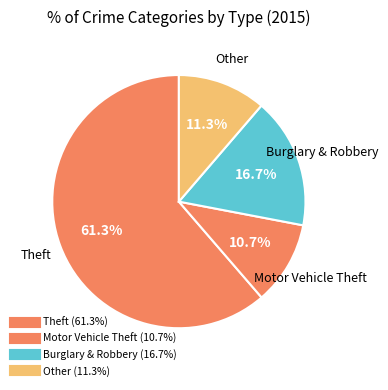

Count the number of slices in the pie.

4